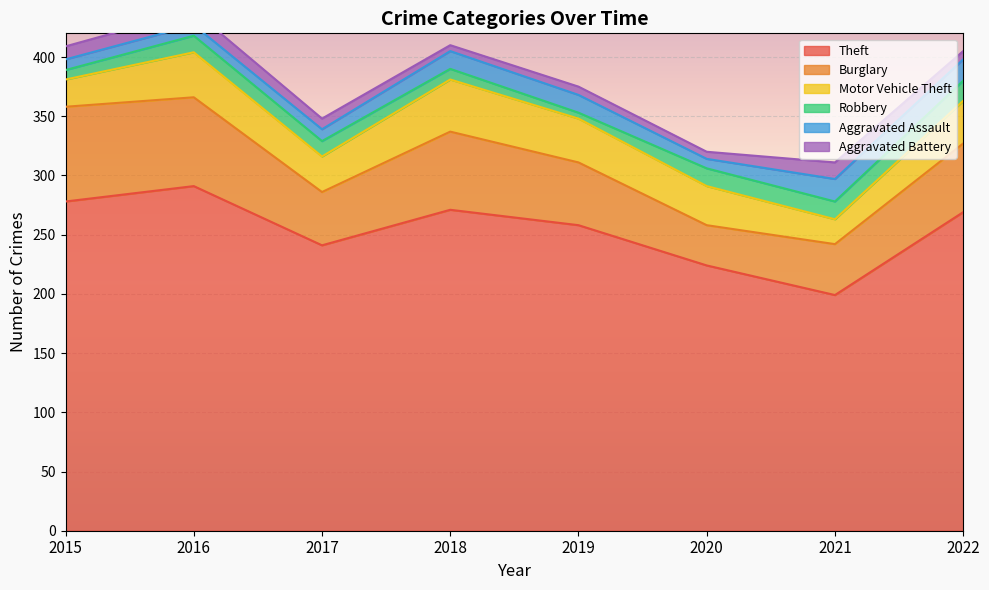

What are all the series names shown in the legend?

Theft, Burglary, Motor Vehicle Theft, Robbery, Aggravated Assault, Aggravated Battery